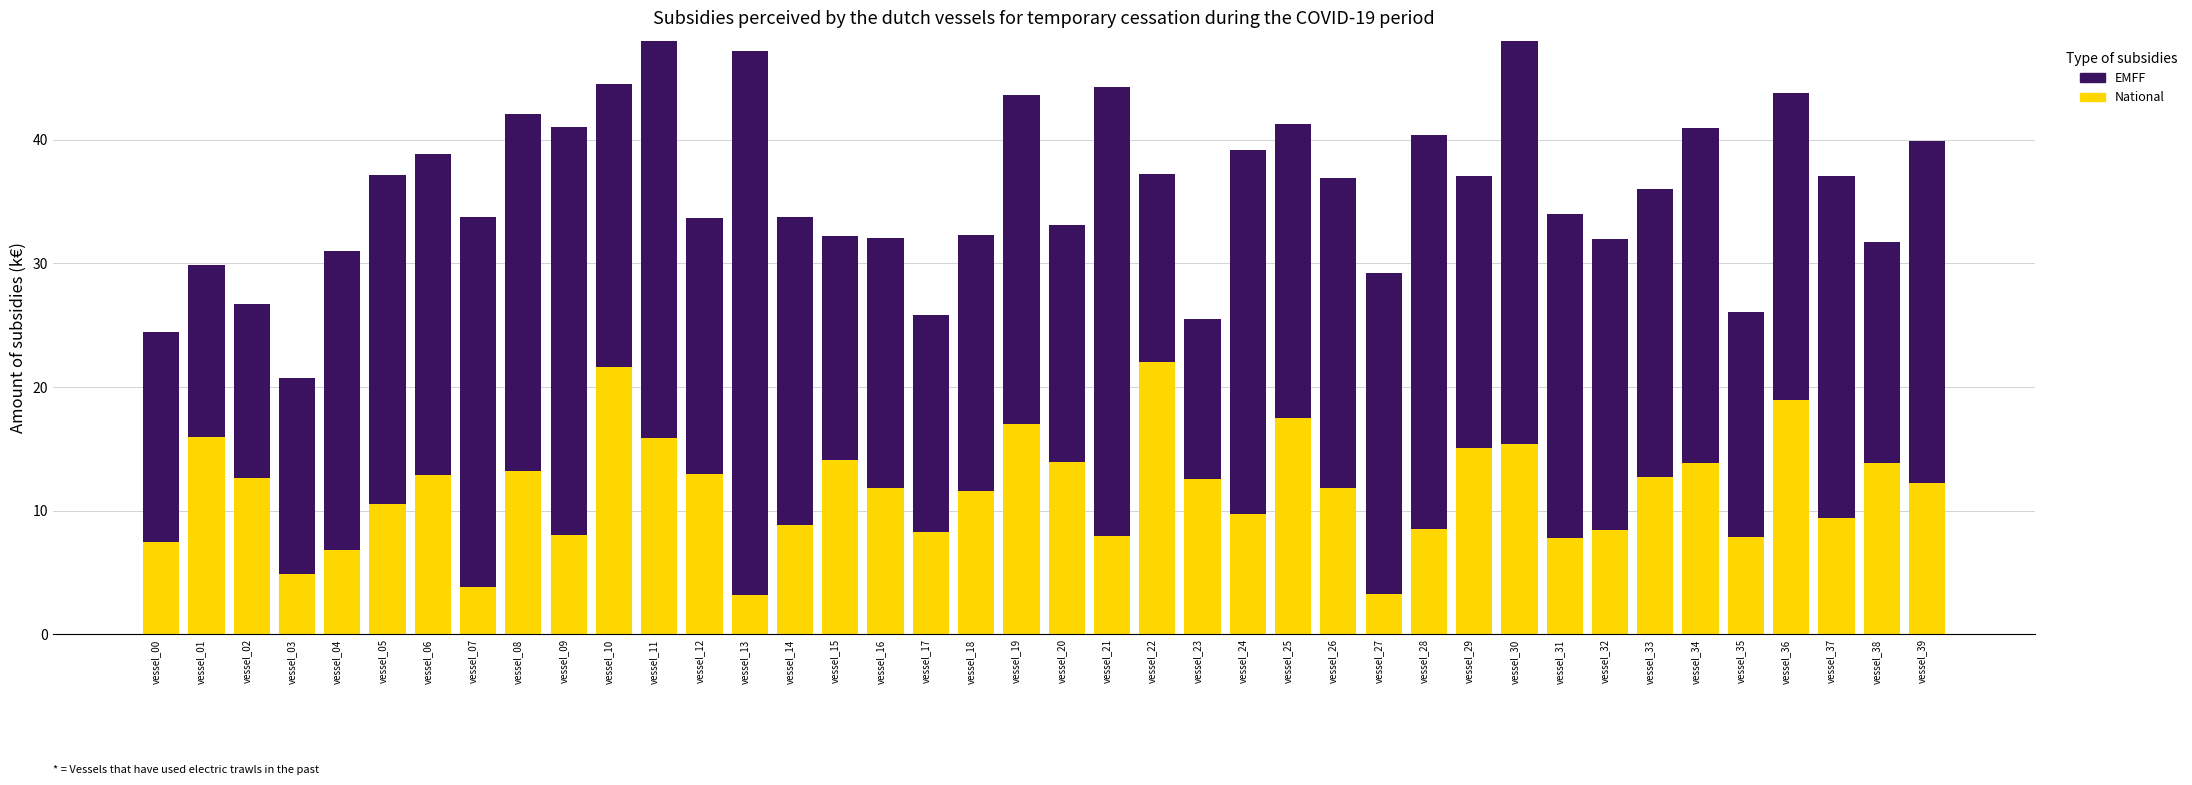

At how many categories does at least one series exceed 24?

21